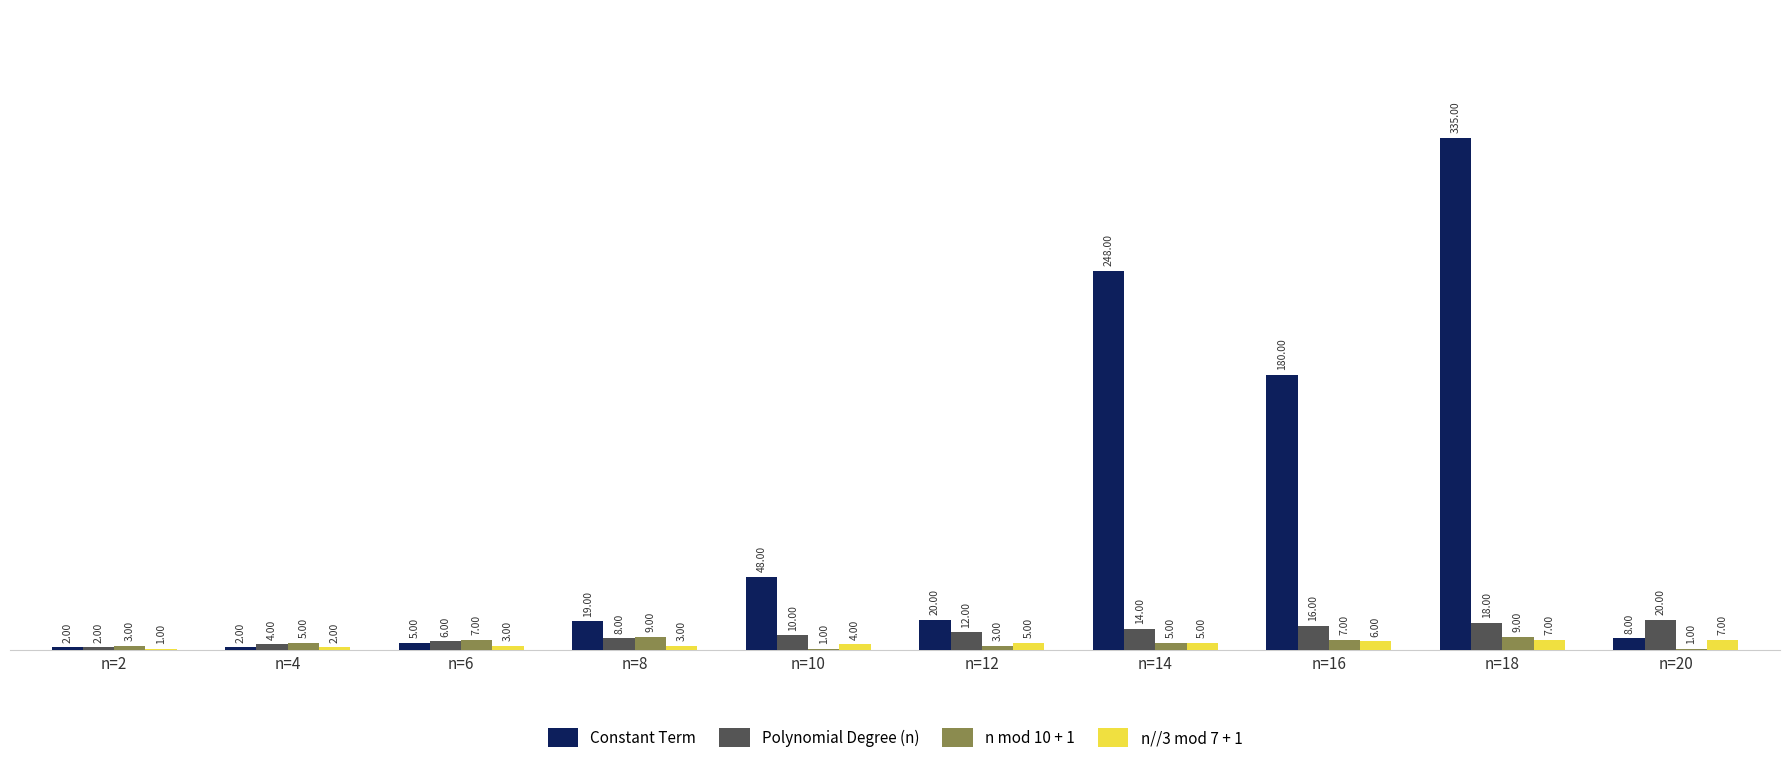

What is the sum of all n mod 10 + 1 values?

50